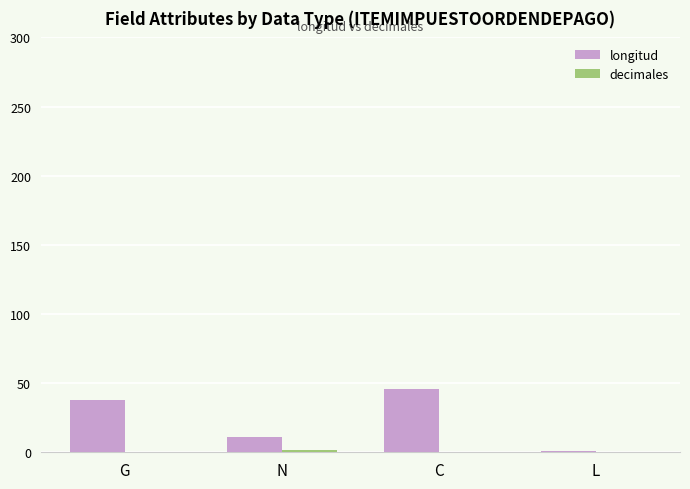

Which series changed the most between N and C?

longitud